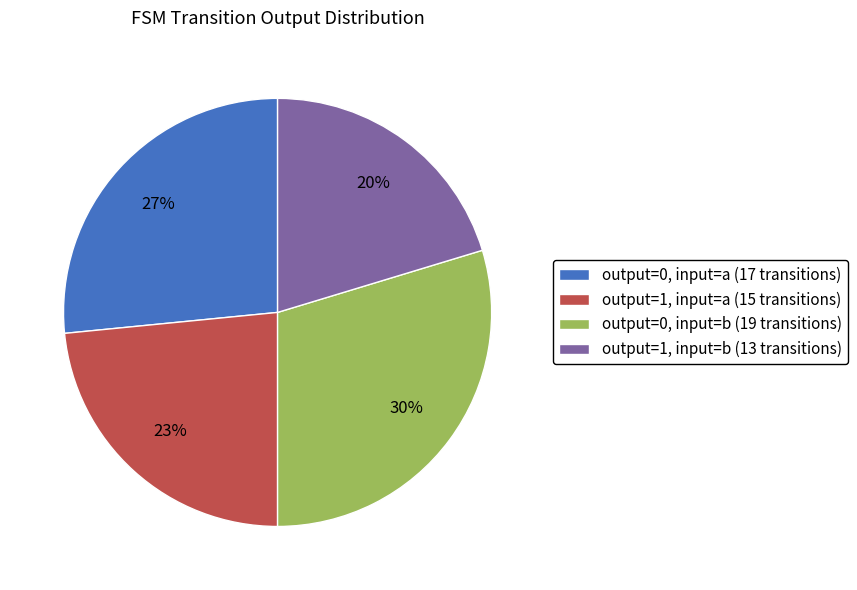

What percentage is the output=0, input=a slice, to the nearest percent?

27%